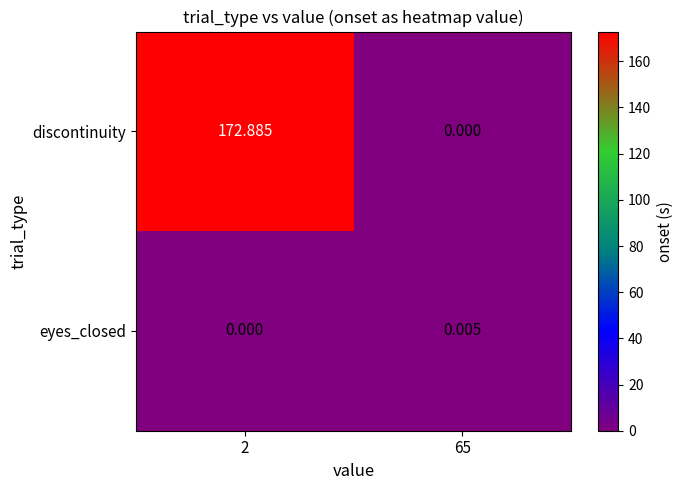

What is the spread (max minus min) of values at 2?

172.9